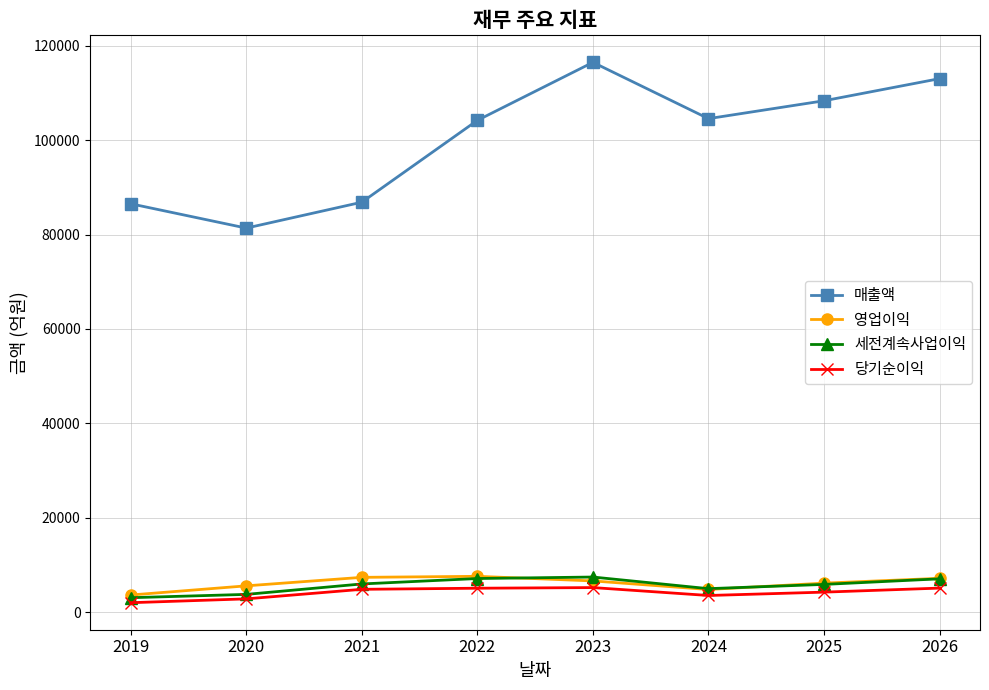

What is the average value of the 당기순이익 series?

4110